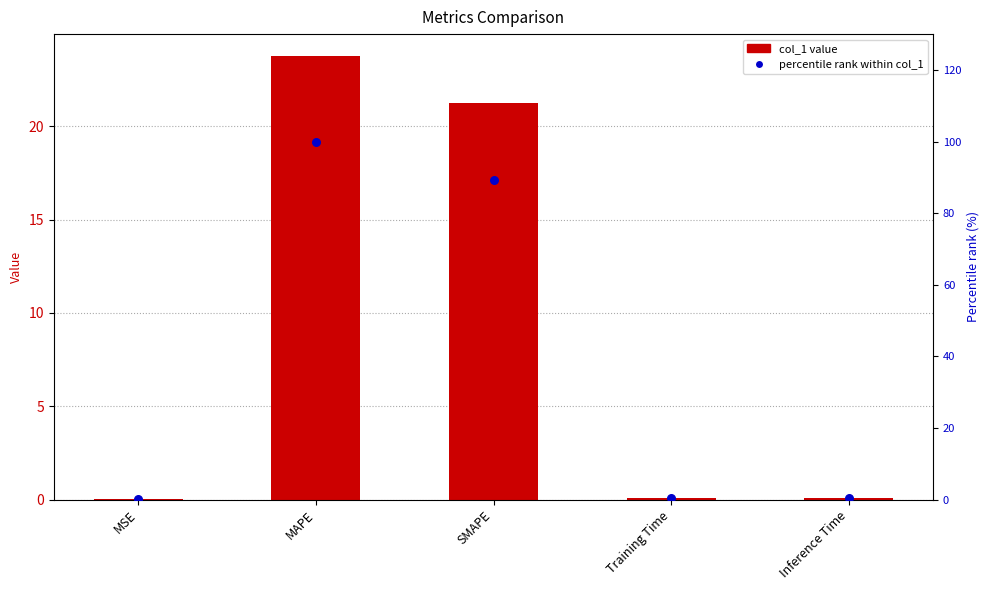

Which series reaches the minimum Y coordinate?

col_1